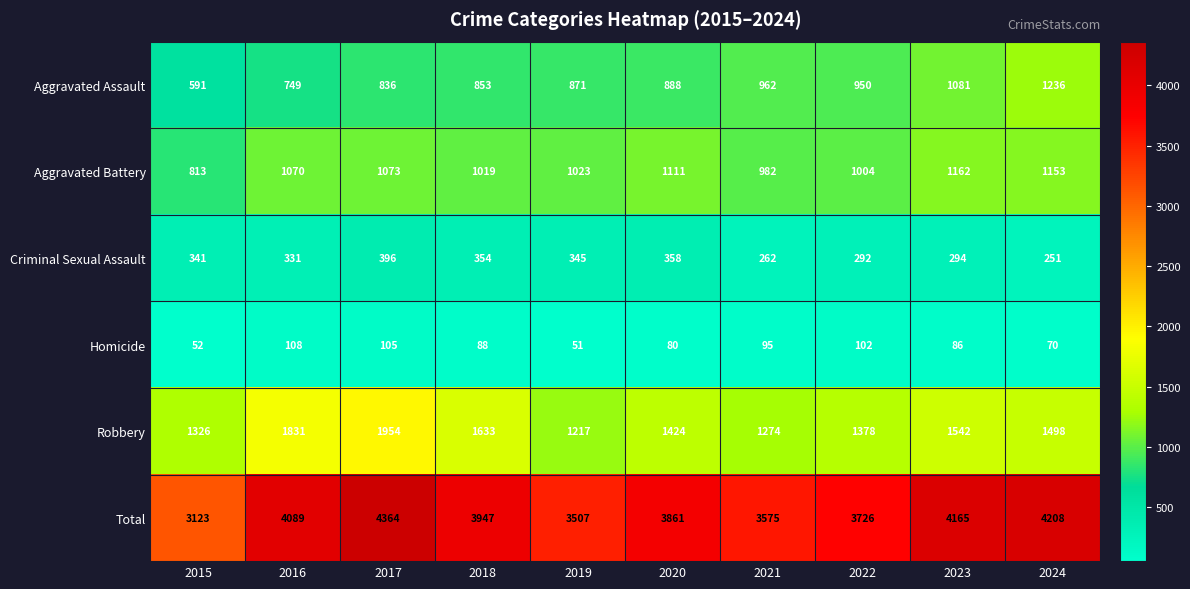

At which label is Total closest to 3743?

2022